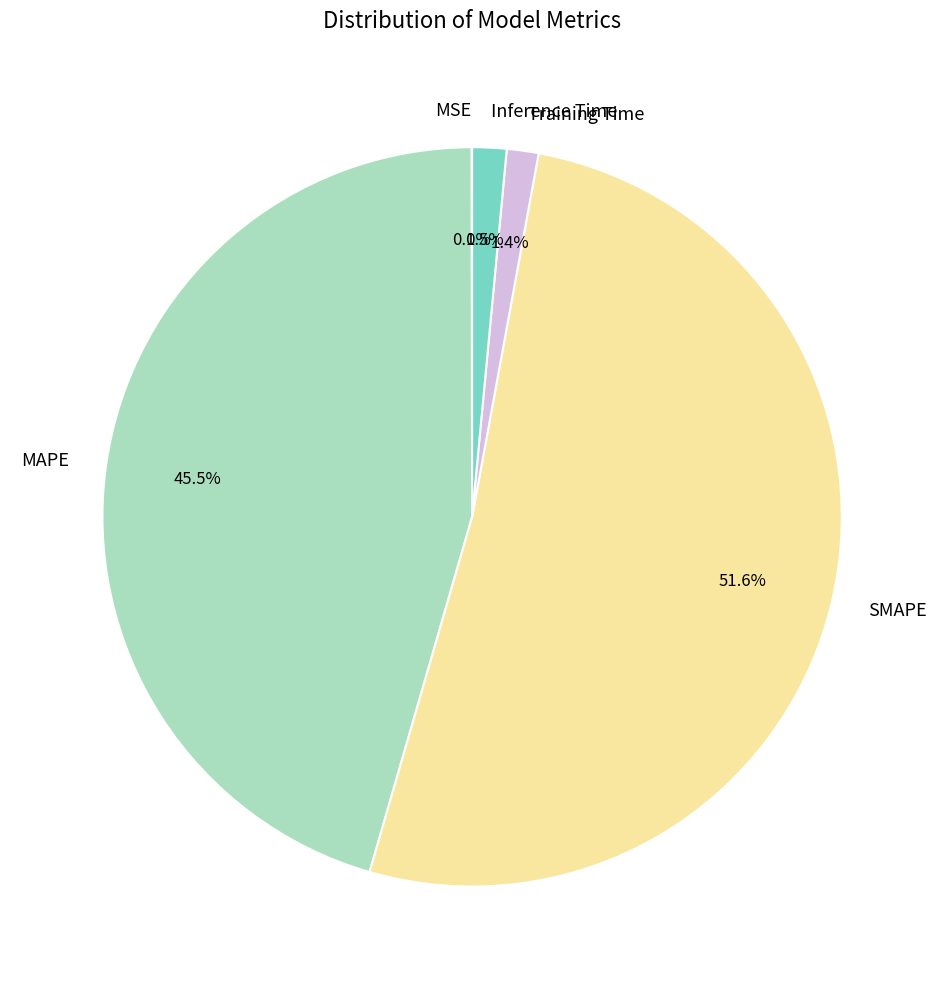

What portion of the pie excludes Training Time?

98.6%